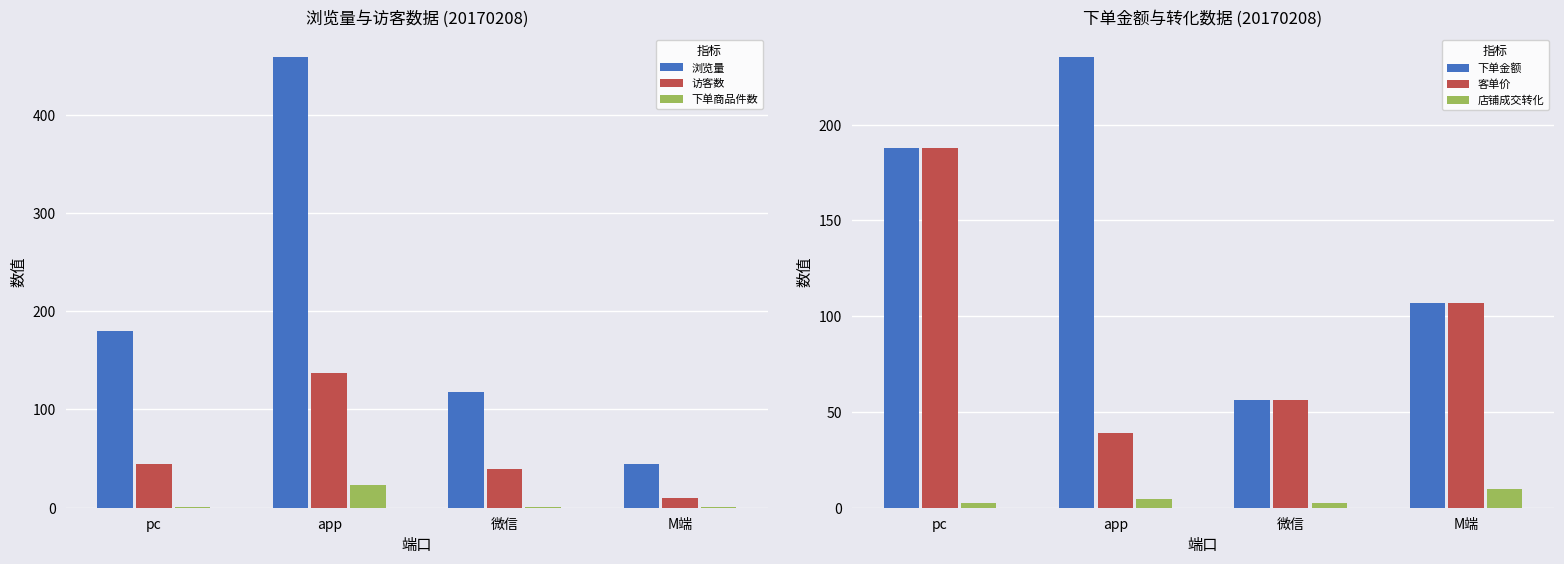

What is the approximate value of 下单商品件数 at pc?

1